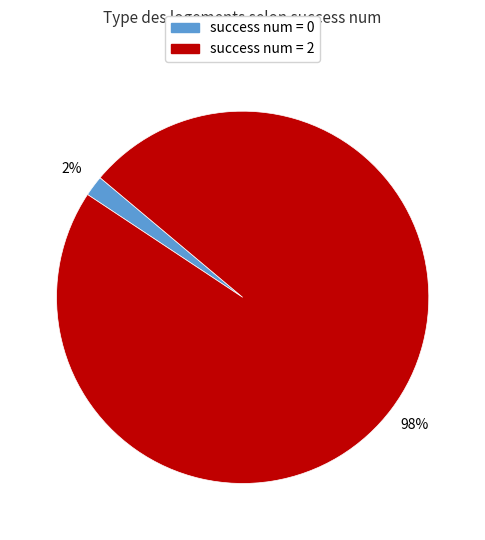

What is the largest slice in the pie chart?

success num = 2